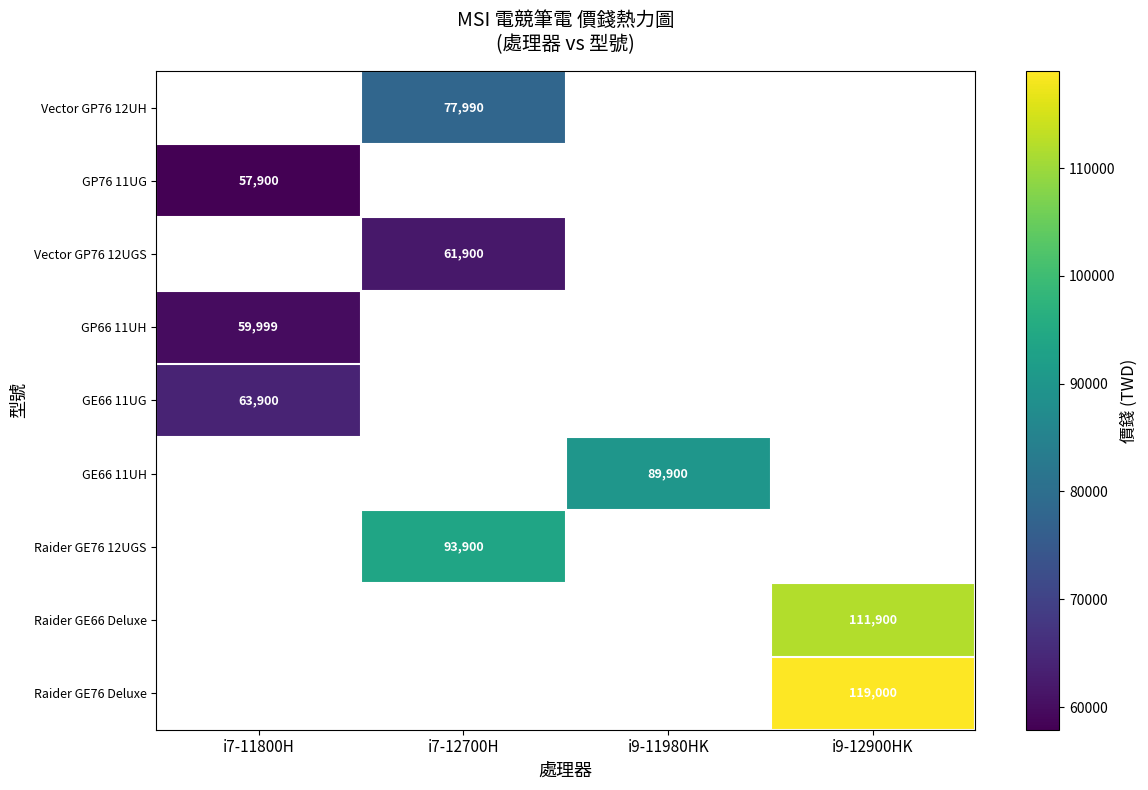

Which label corresponds to the smallest value in the chart?

i7-11800H